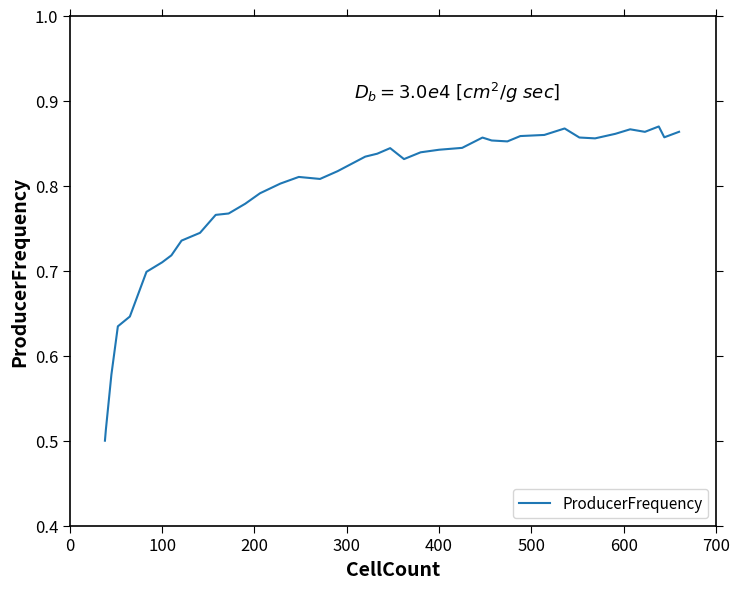

What is the minimum value shown in the chart?

0.5